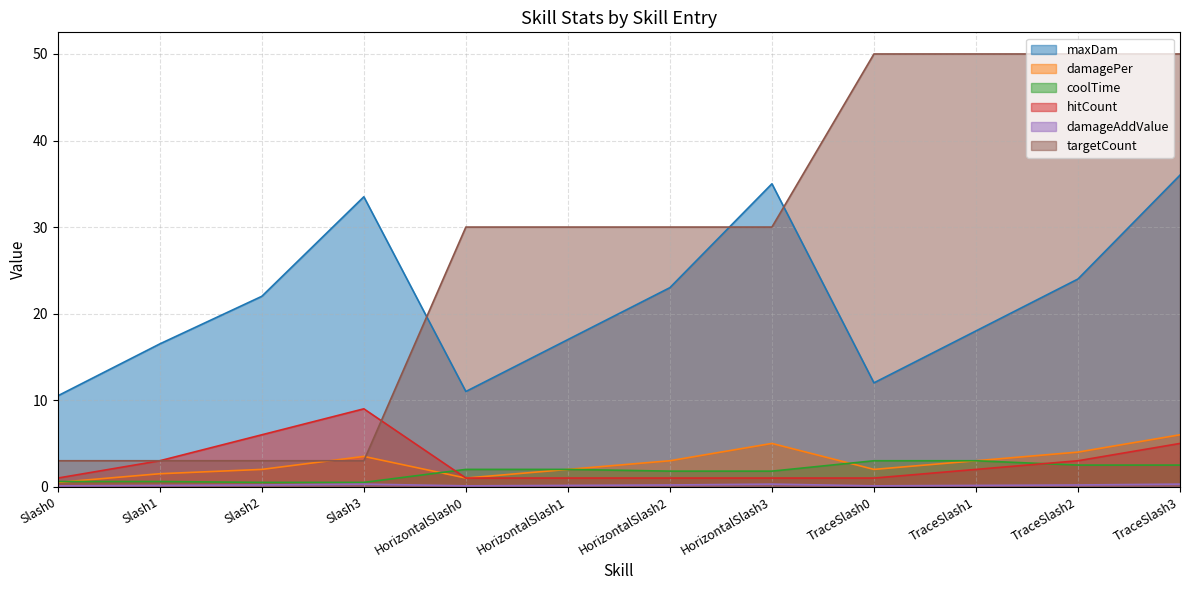

Which series has the largest range (max minus min)?

targetCount